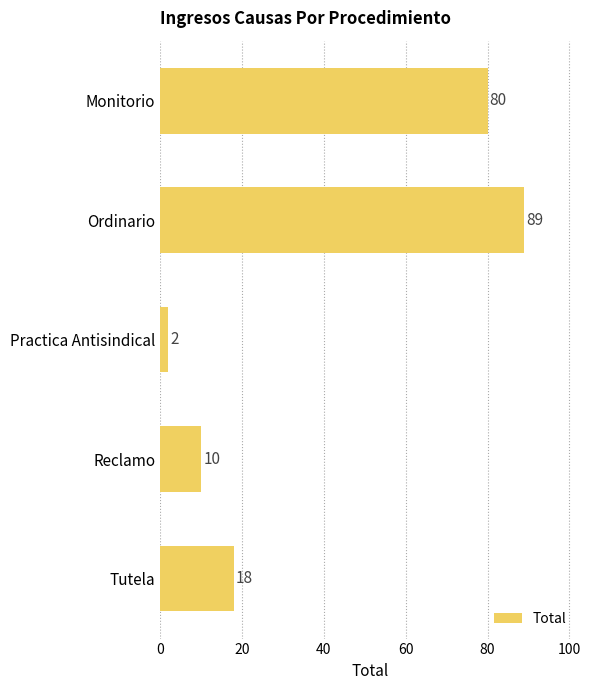

Is it true that the value at Monitorio is 19?

False